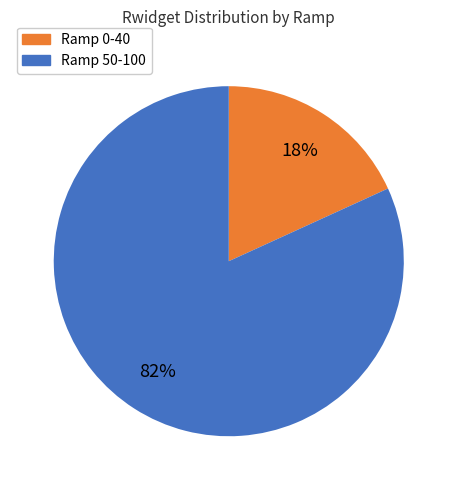

Does any single category account for the majority?

Yes